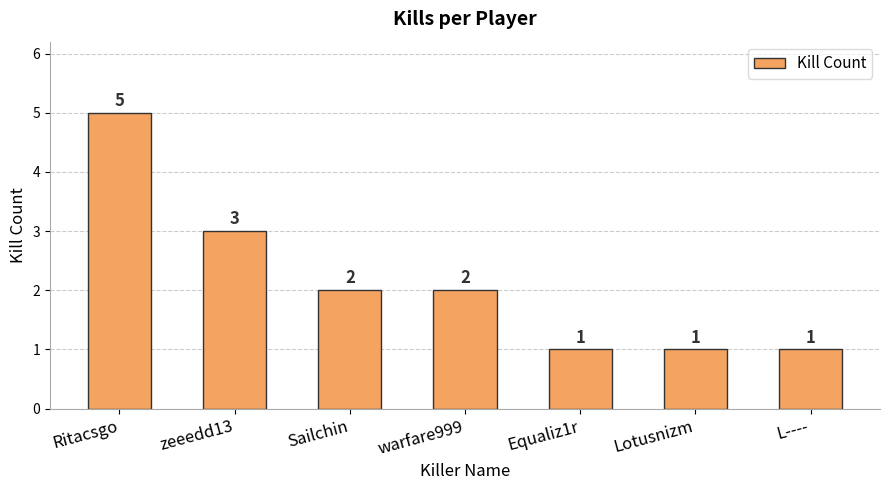

Read the value at Equaliz1r.

1